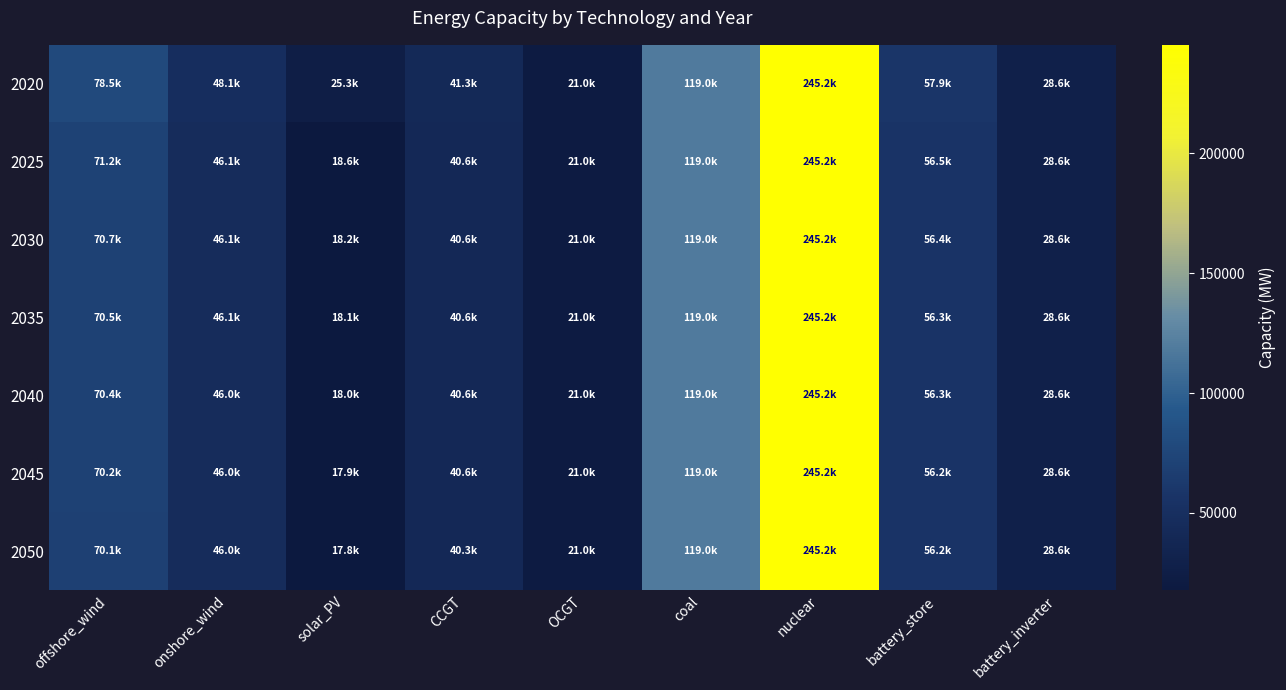

Which series changed the most between nuclear and battery_inverter?

2020